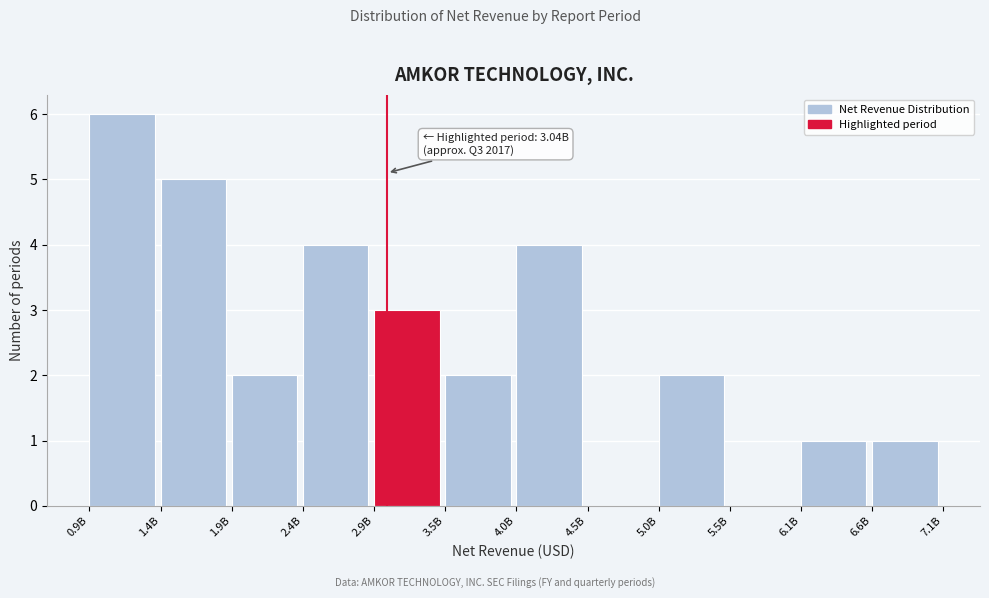

Reading right to left, extract all data points from this chart.

6.6B=1	6.1B=1	5.5B=0	5.0B=2	4.5B=0	4.0B=4	3.5B=2	2.9B=3	2.4B=4	1.9B=2	1.4B=5	0.9B=6